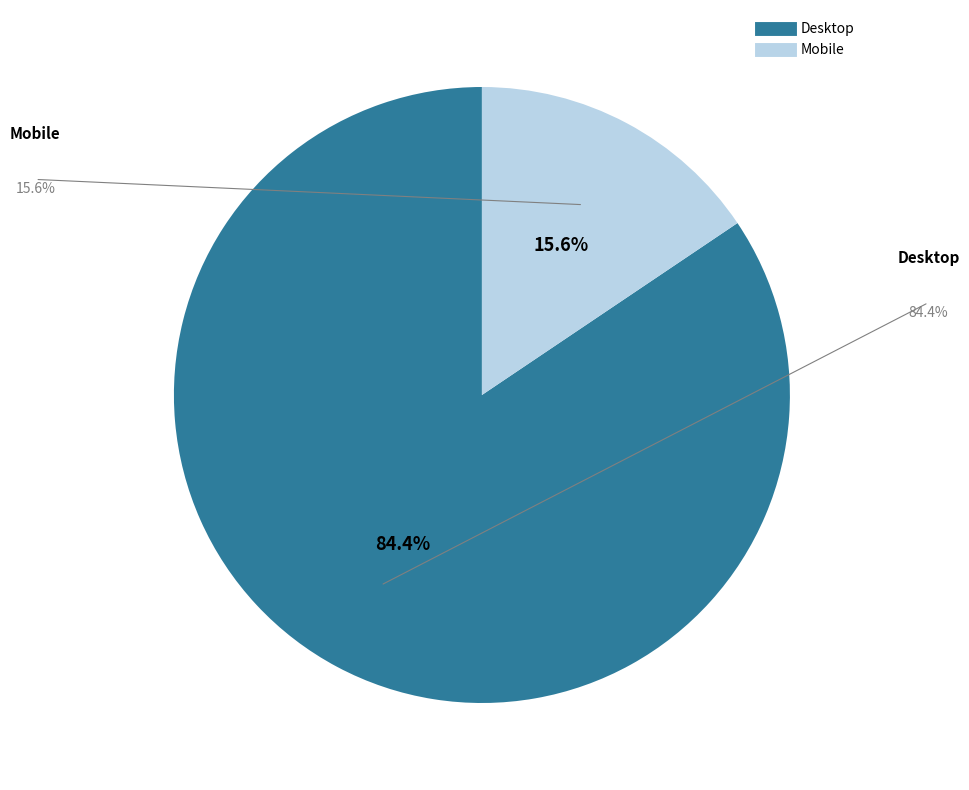

Rank the categories by value from lowest to highest.

Mobile, Desktop